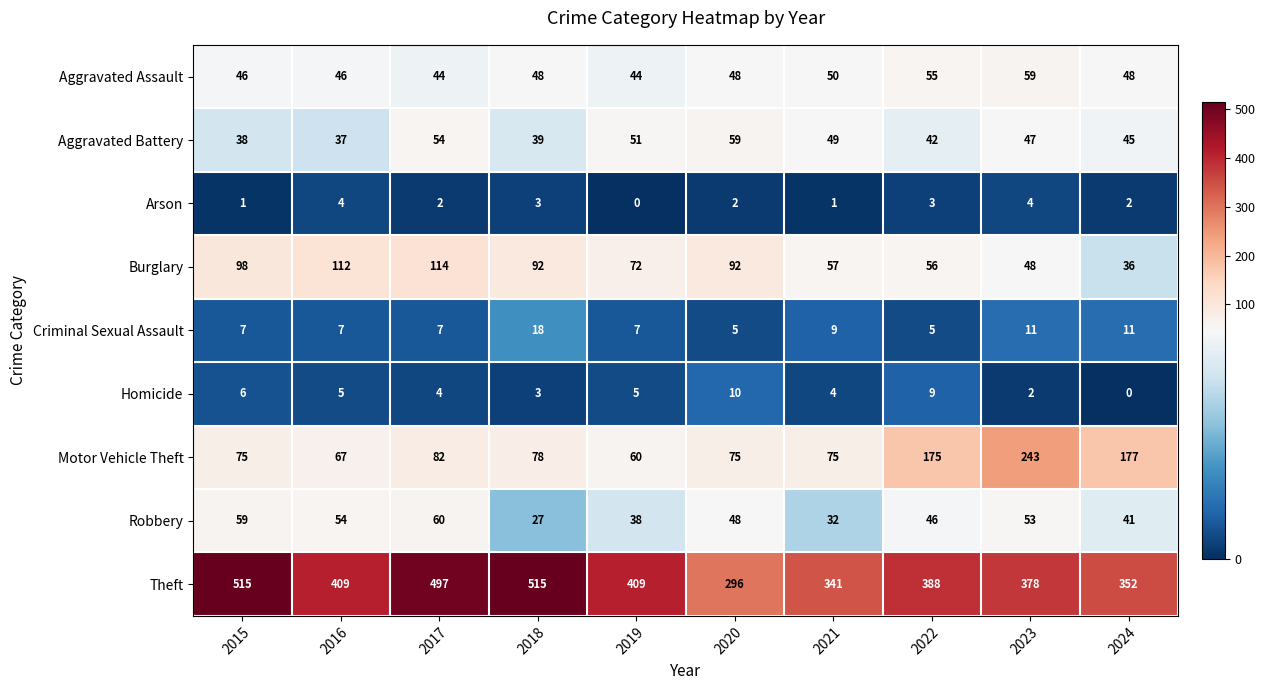

What is the greatest value displayed?

515